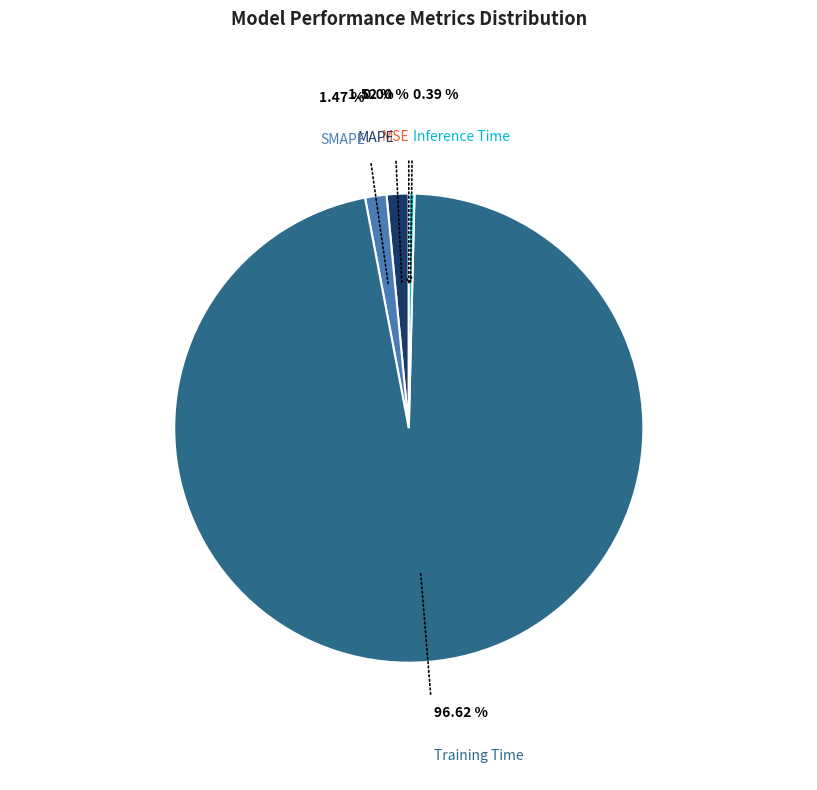

Which category has the biggest portion of the pie?

Training Time